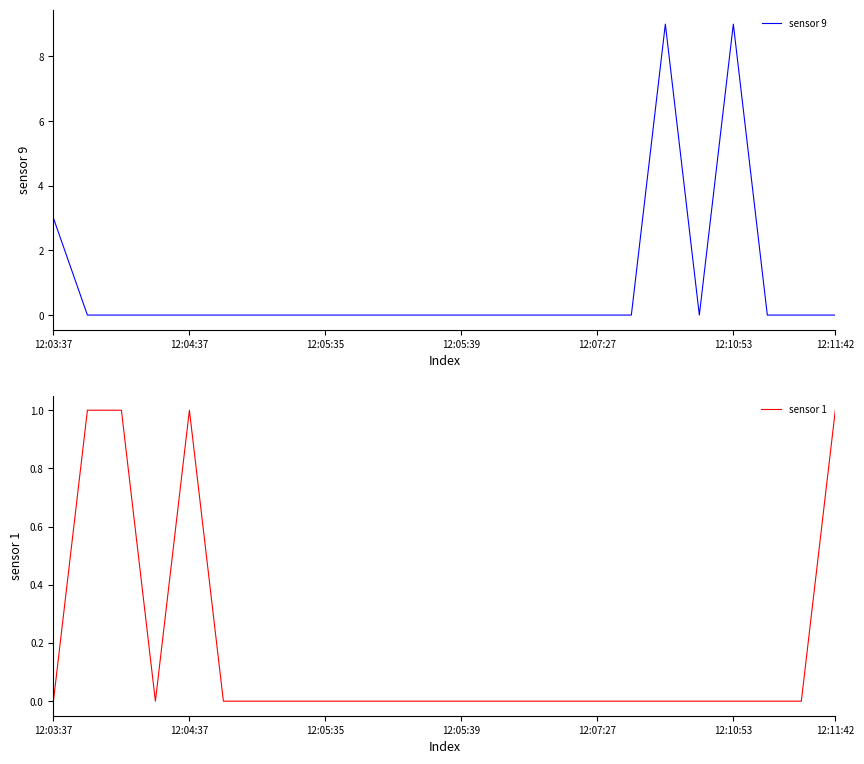

At how many categories does at least one series exceed 7?

2